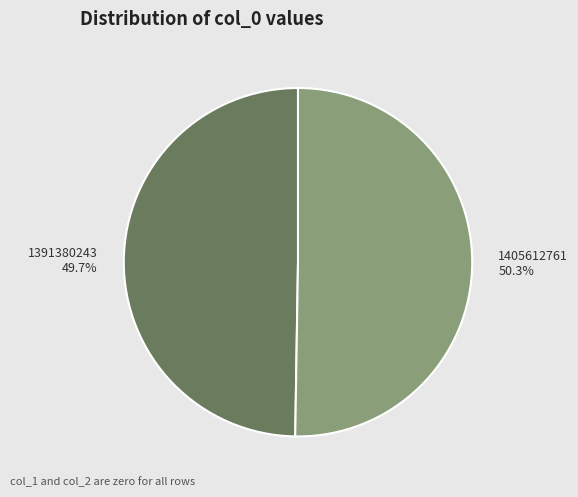

Combined, what portion of the pie is 1391380243 and 1405612761?

100.0%